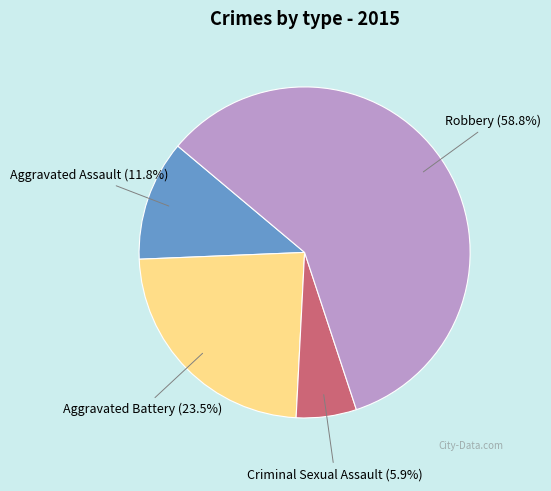

Is there a majority slice in this chart?

Yes